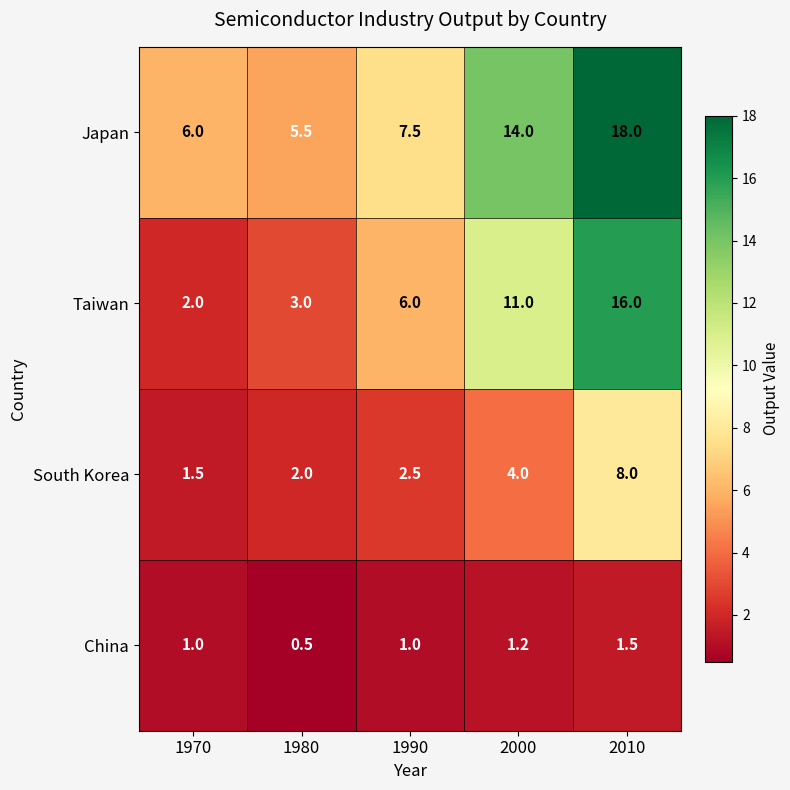

At how many categories does at least one series exceed 13?

2